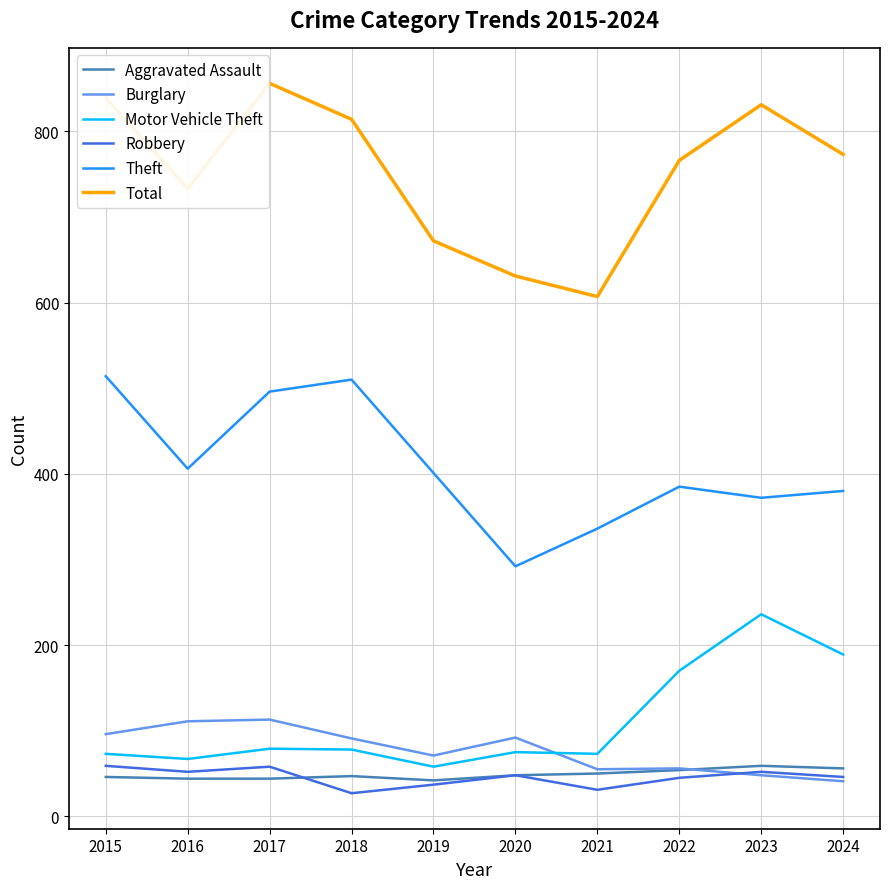

Between 2018 and 2019, which series saw the biggest shift?

Total